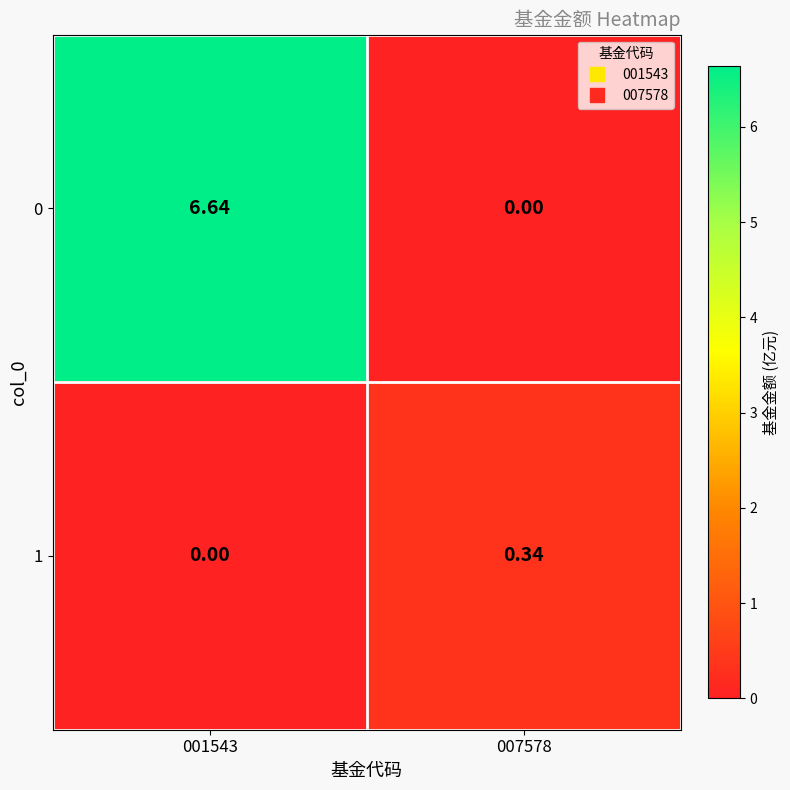

Is the value of 0 at 001543 greater than the value of 1 at 001543?

Yes